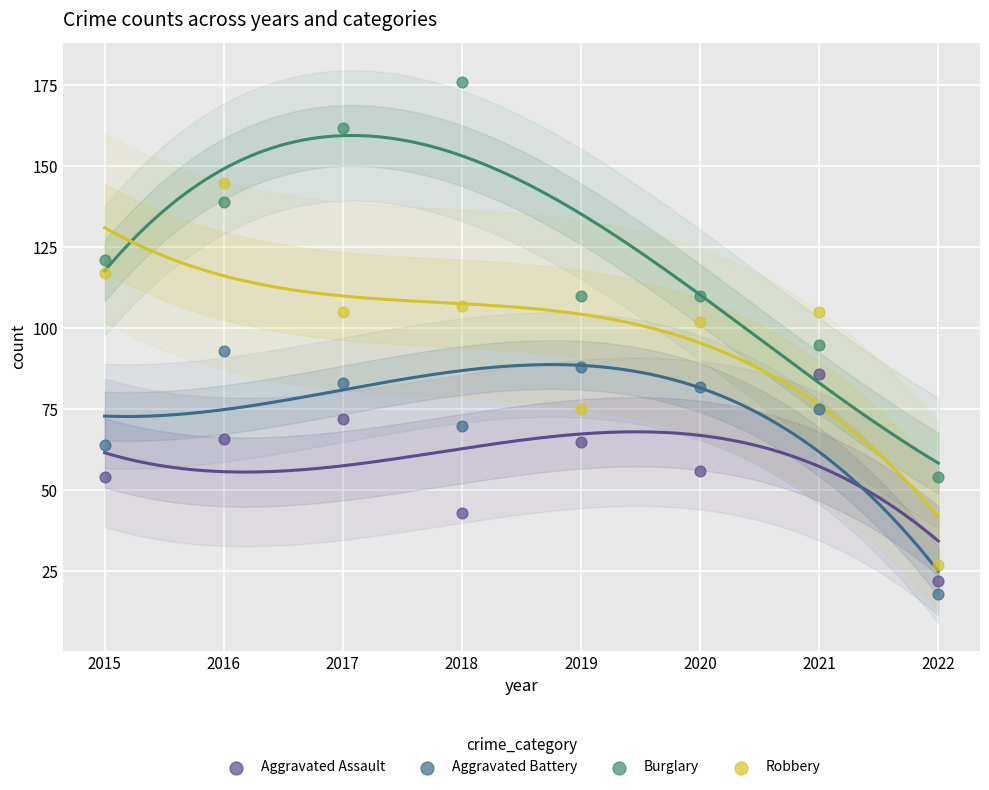

Which series contains the highest Y value?

Burglary